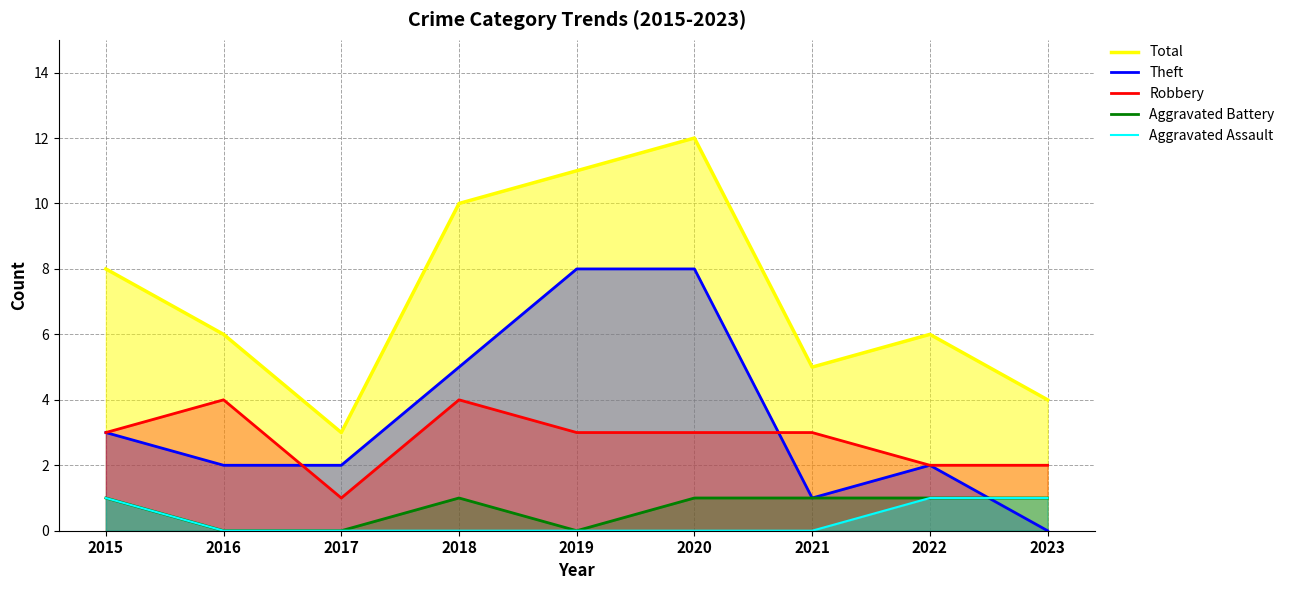

Which series has the largest range (max minus min)?

Total